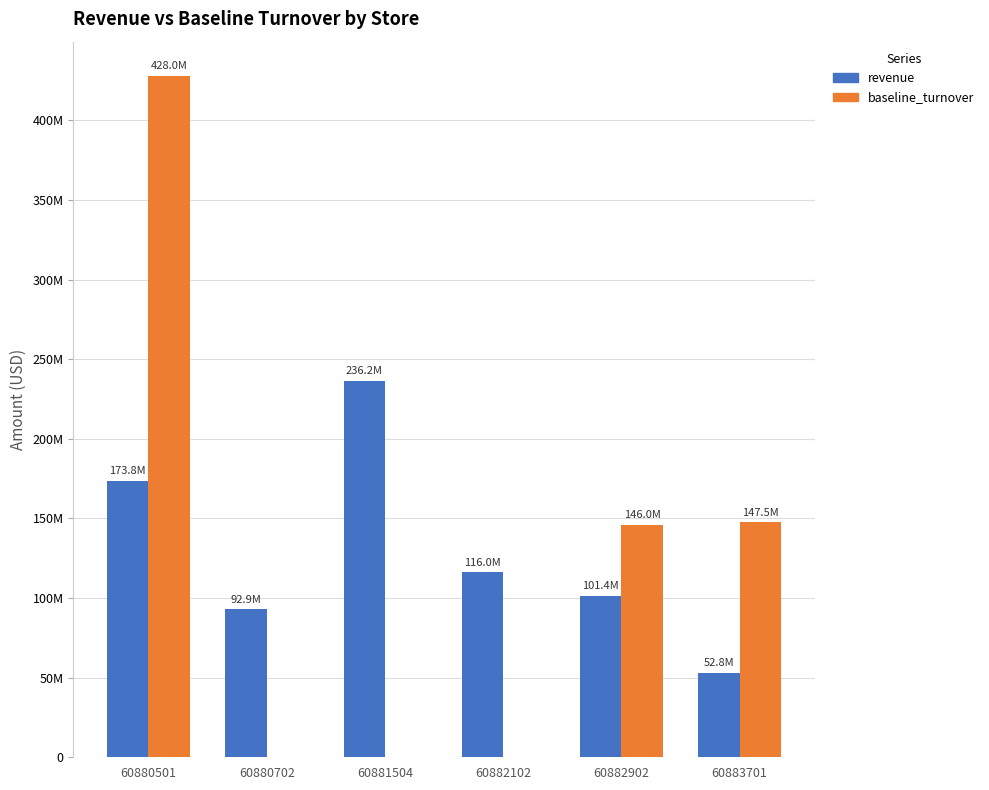

What is the total value across all series at 60881504?

236185368.4